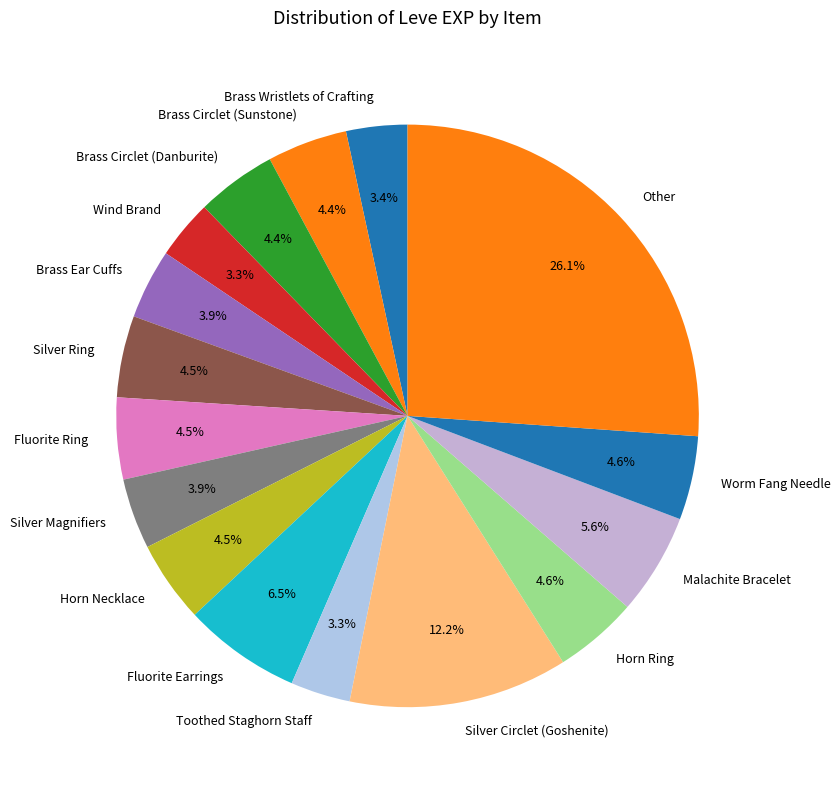

Is there any slice that represents more than half of the pie?

No